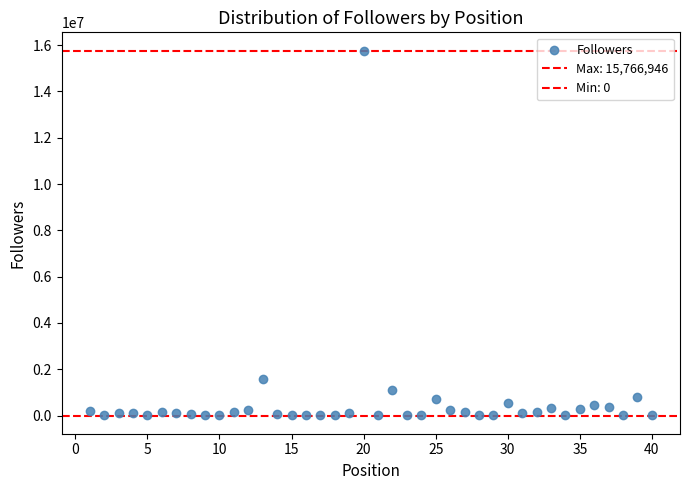

How many points are shown in the scatter plot?

40